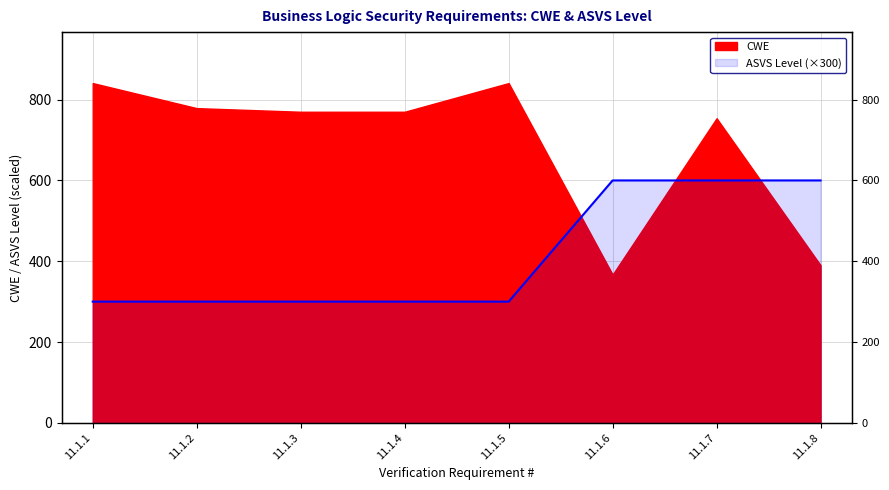

The chart shows a value of 300 at 11.1.2. True or false?

True